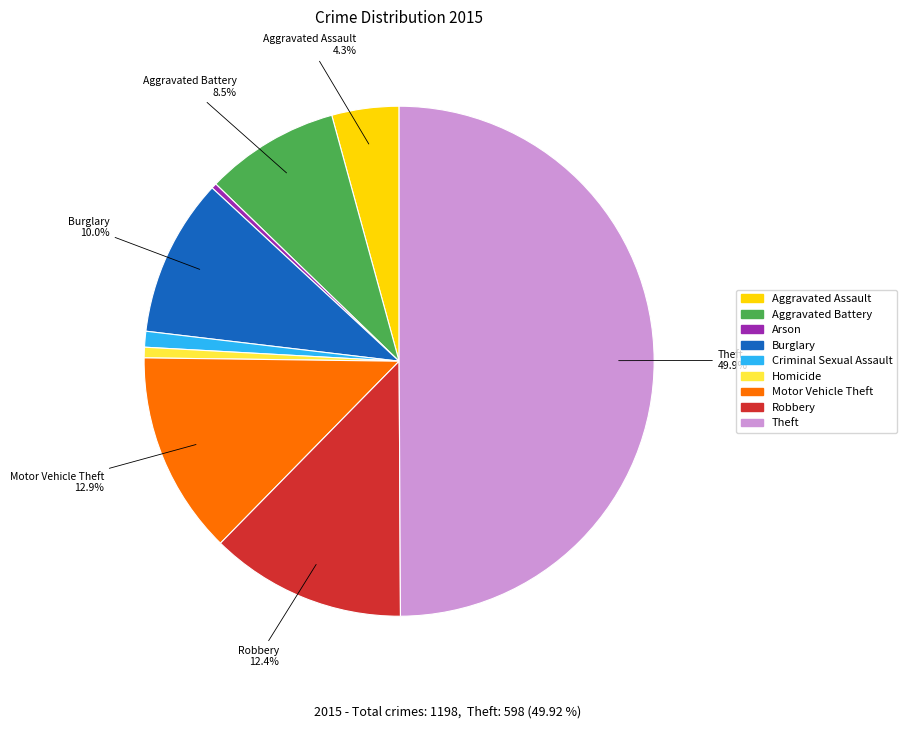

Count the number of slices in the pie.

9